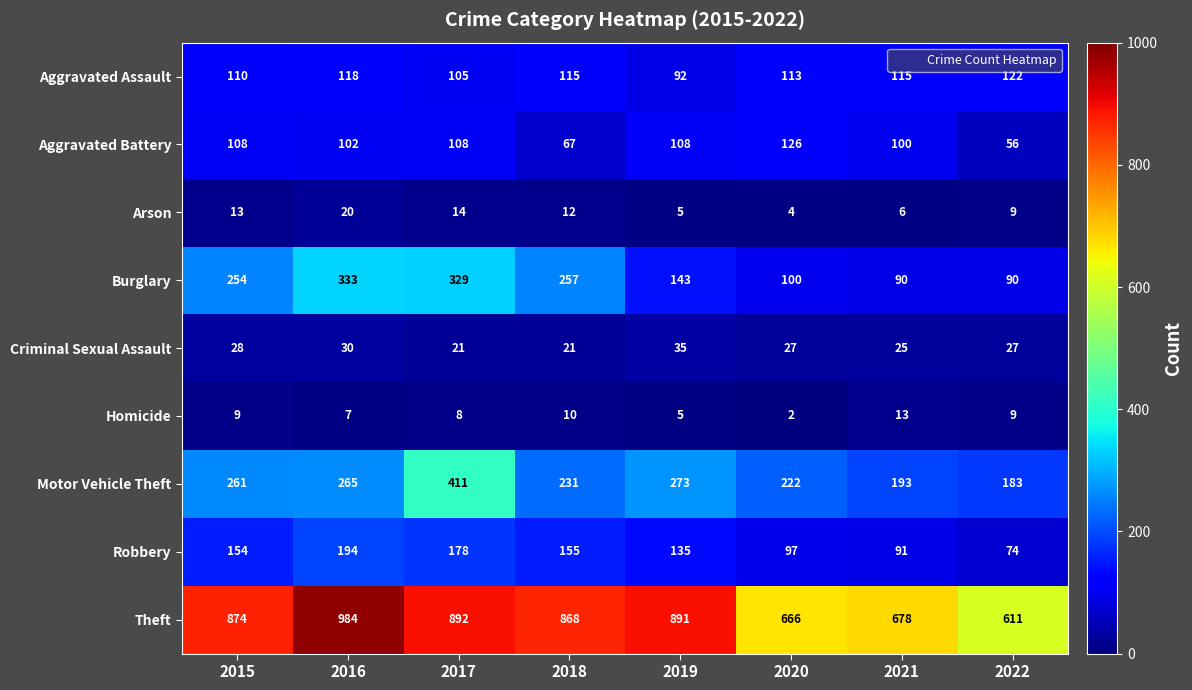

How many data points does each series have?

8